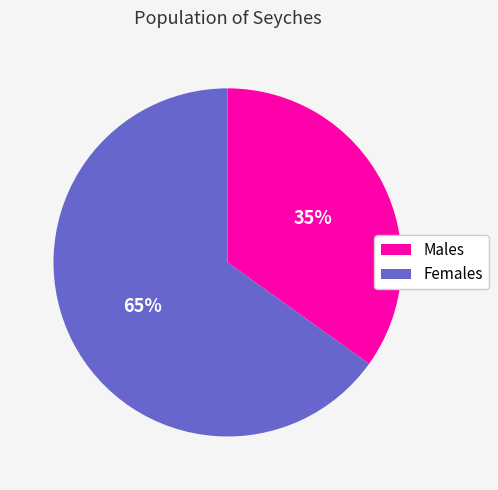

Is it true that Males is 23% of the pie?

False